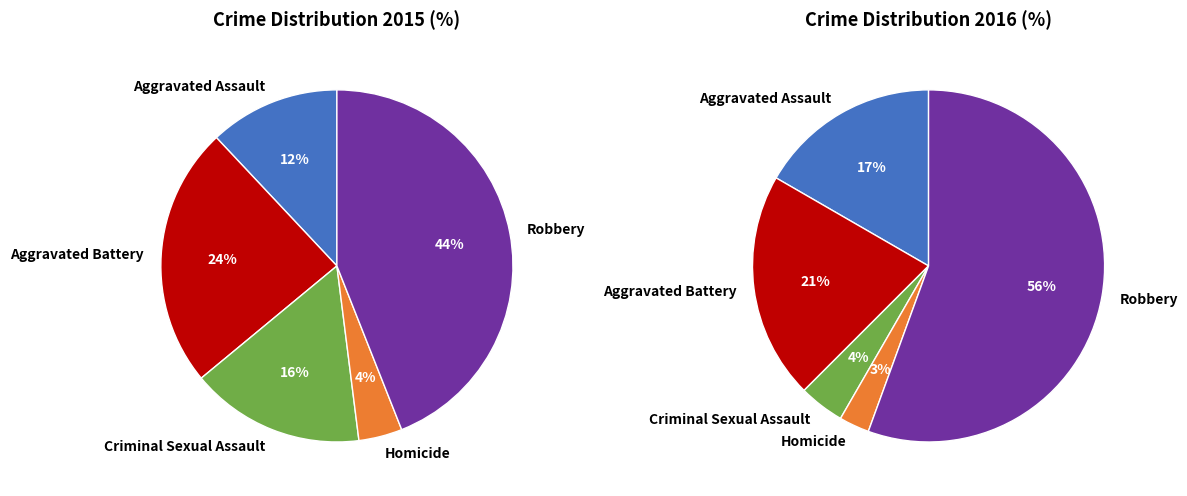

Count the number of slices in the pie.

5